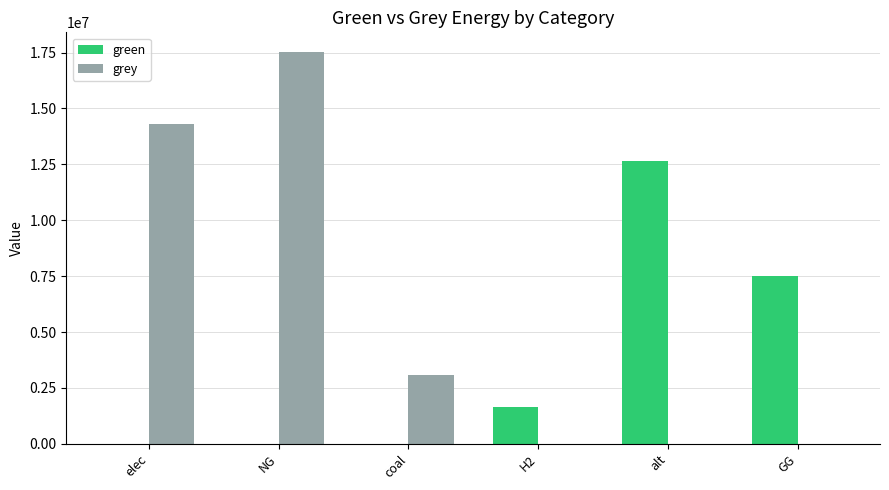

Reading left to right, list all the values displayed in this chart.

green: elec=0.0	NG=0.0	coal=0.0	H2=1632120.2	alt=12644912.2	GG=7500000.0
grey: elec=14296023.2	NG=17527579.9	coal=3085928.0	H2=0.0	alt=0.0	GG=0.0